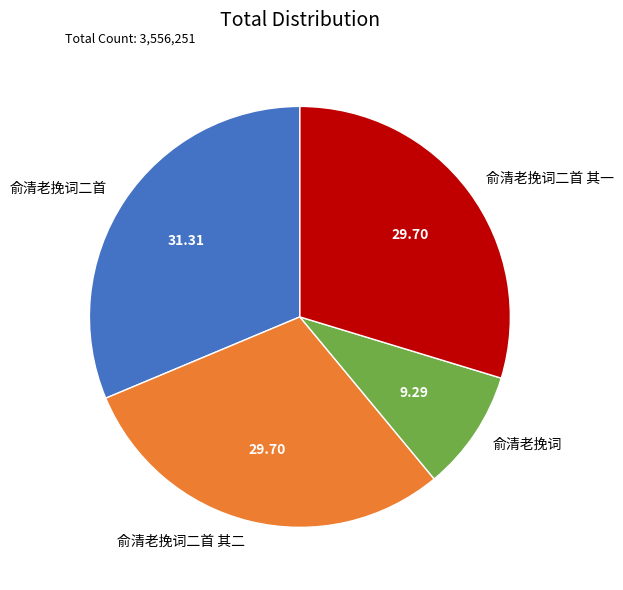

True or false: 俞清老挽词二首 accounts for 39% of the total.

False